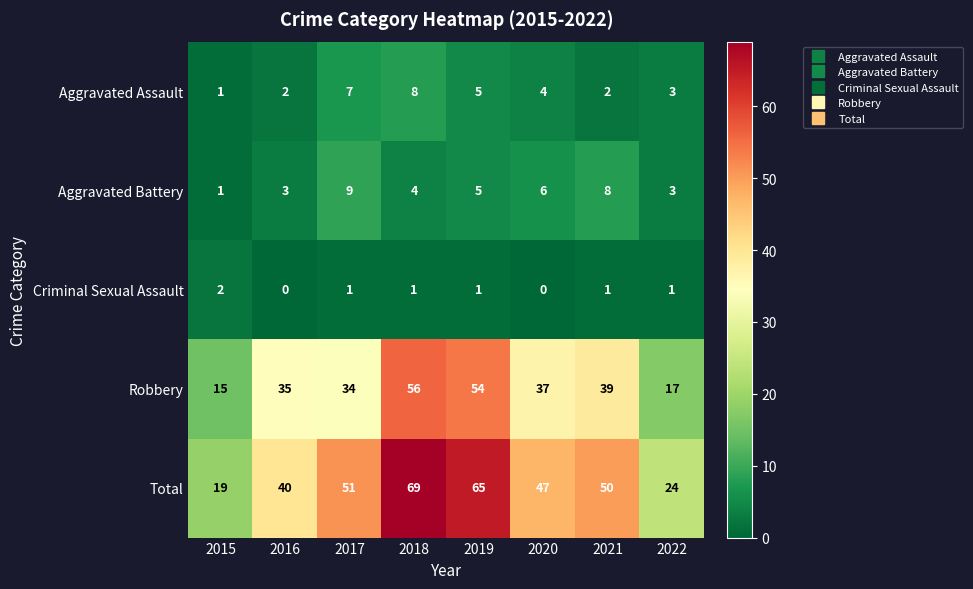

What is the difference between the second highest and second lowest values in the Robbery series?

37